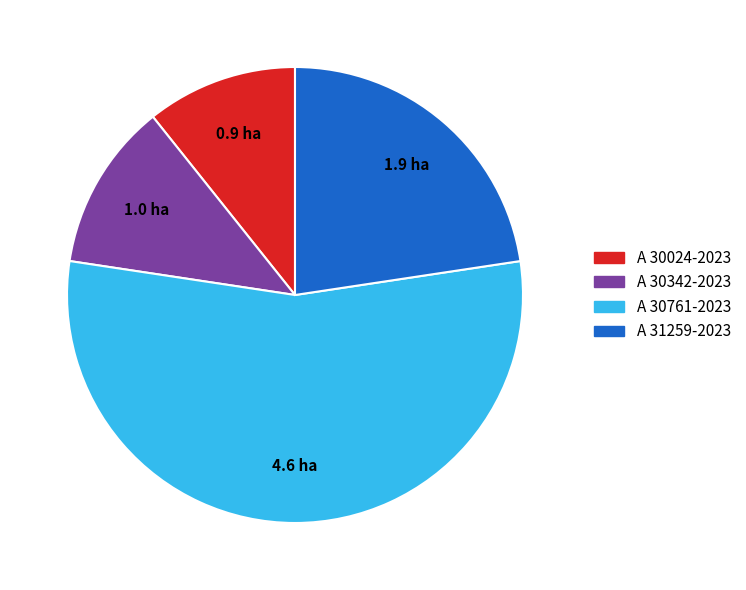

What is the smallest slice in the pie chart?

A 30024-2023